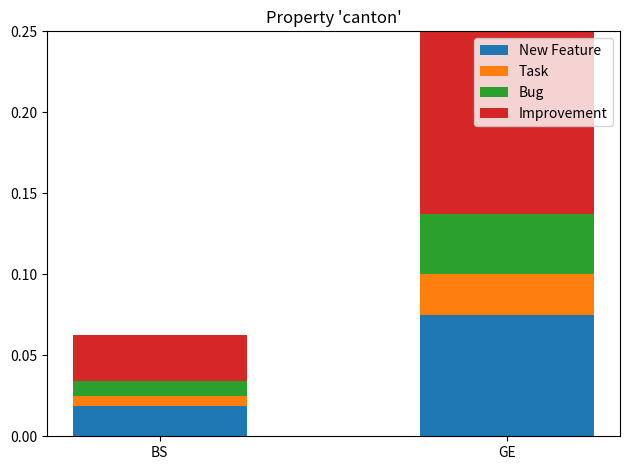

At which category is the sum across all series the highest?

GE